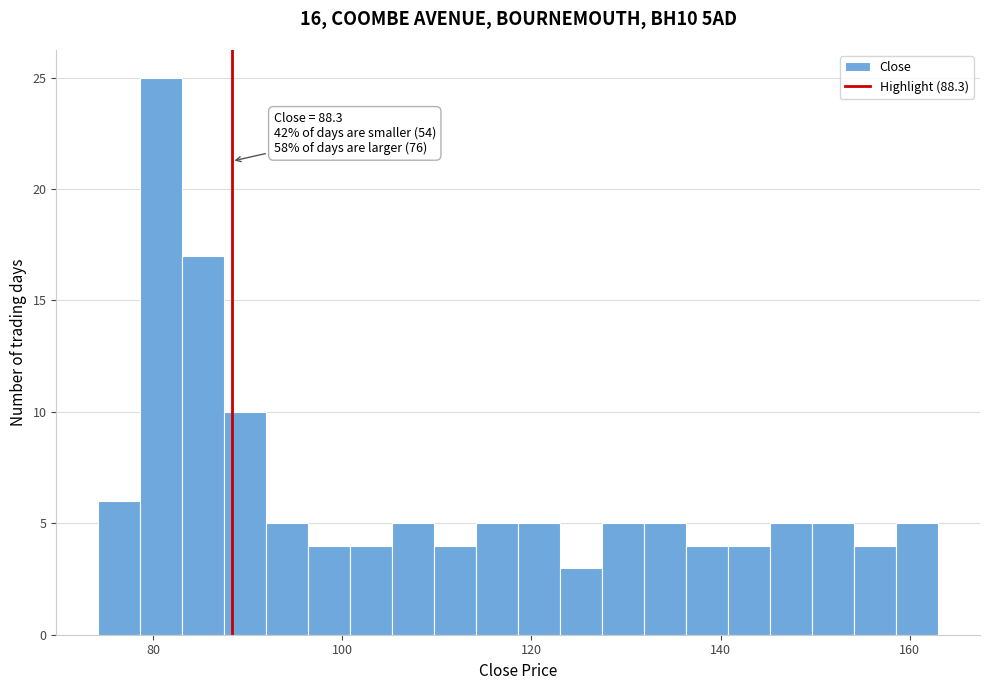

Read against the x-axis, roughly where is the centre of the tallest bar?

80